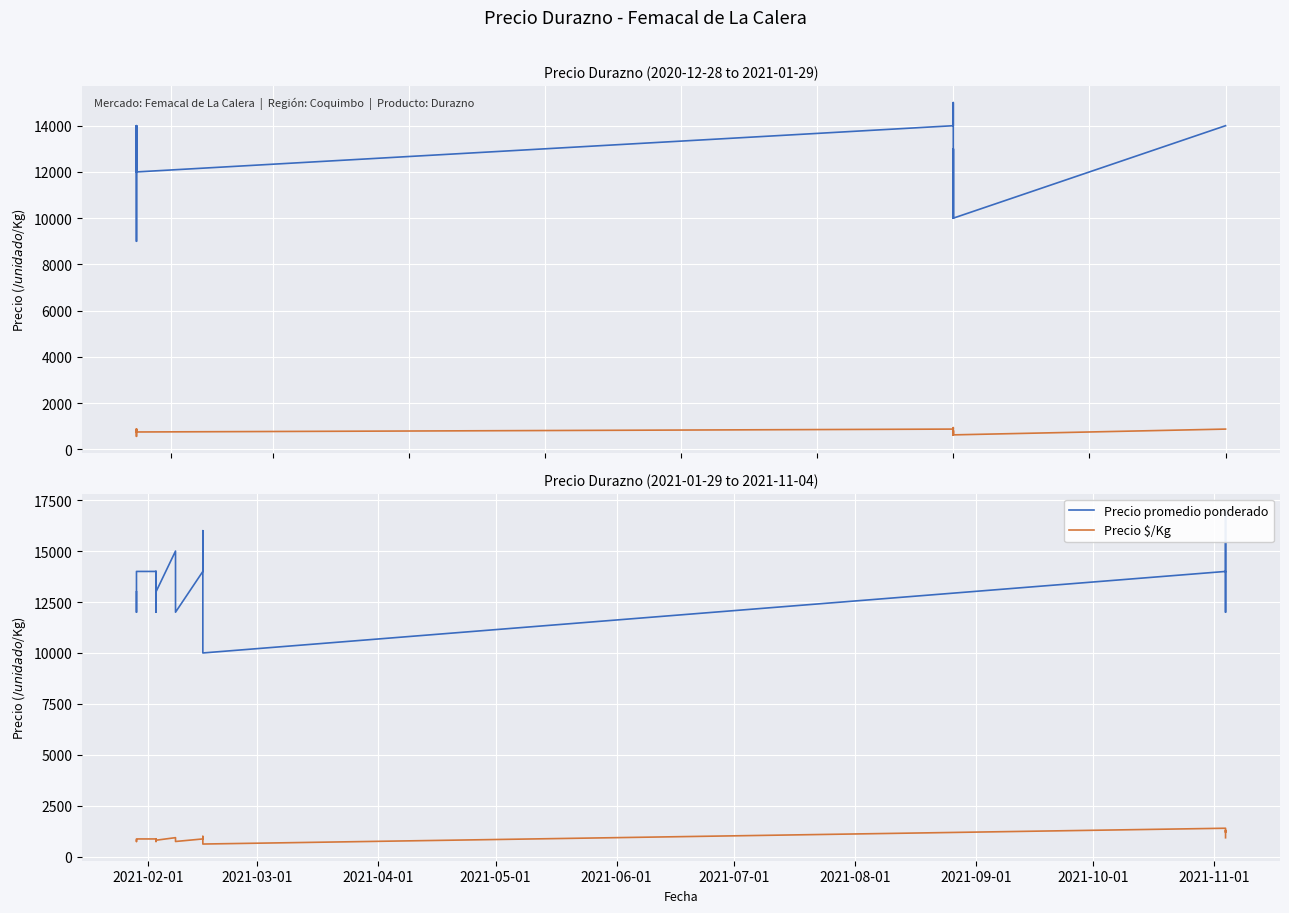

True or false: Precio promedio ponderado and Precio $/Kg intersect in this chart.

False